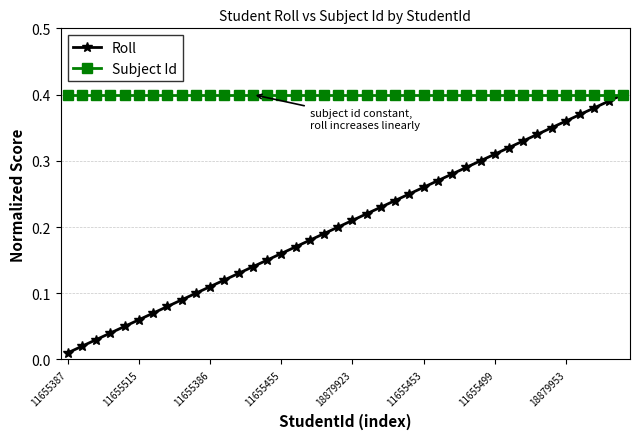

At how many categories does at least one series exceed 0?

40